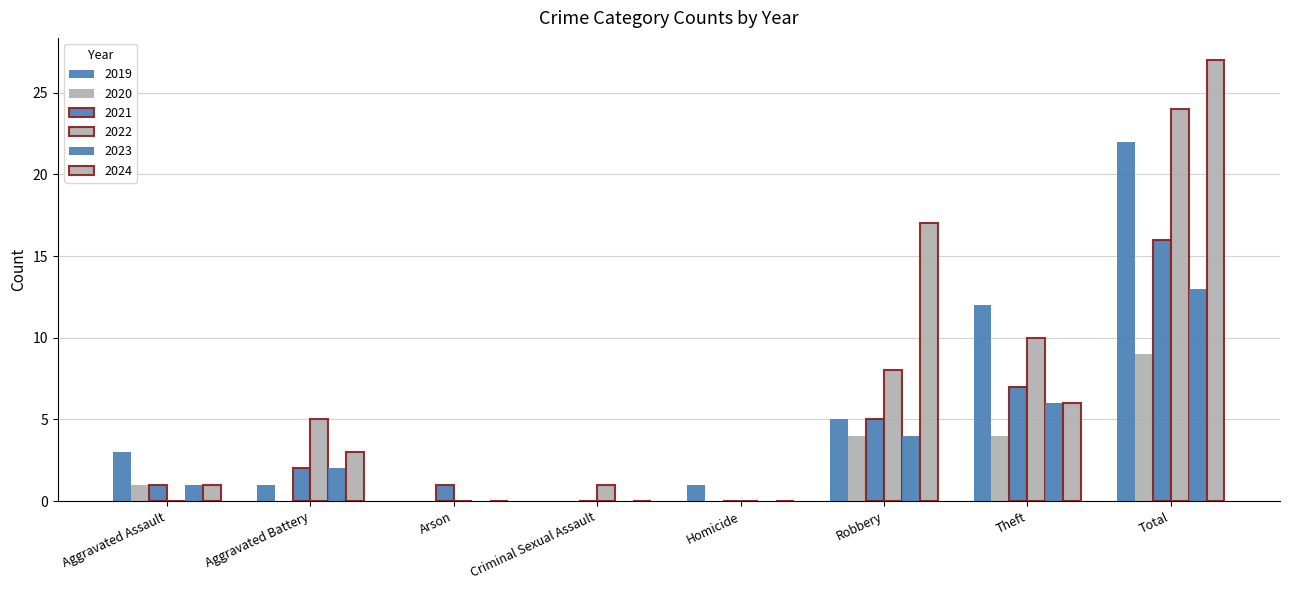

What is the difference between the 2023 values at Theft and Homicide?

6